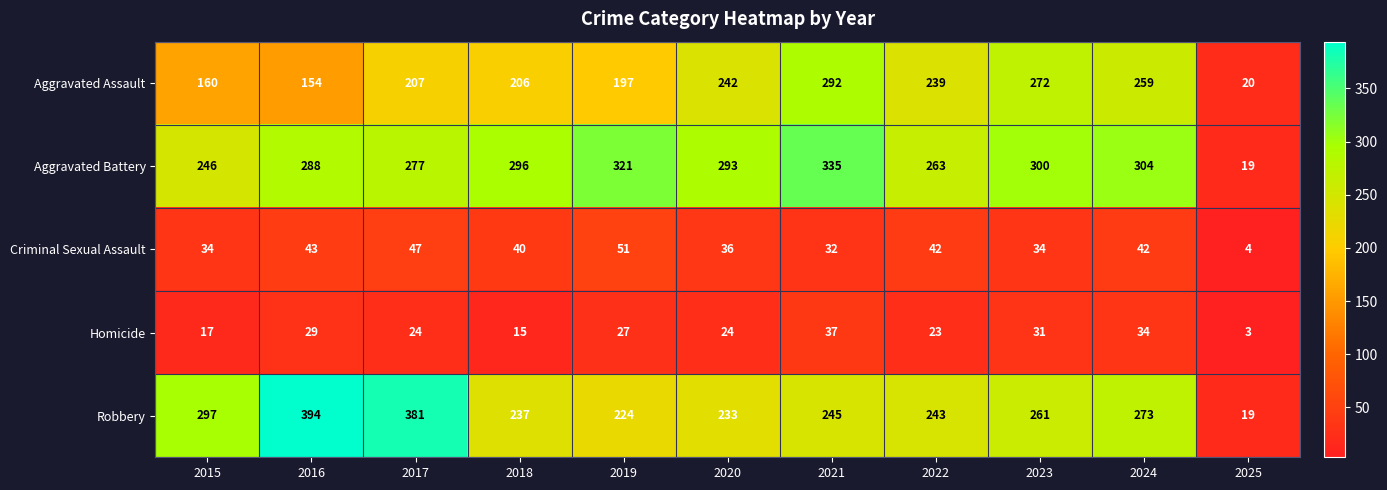

The value of Robbery at 2019 is 120. True or false?

False